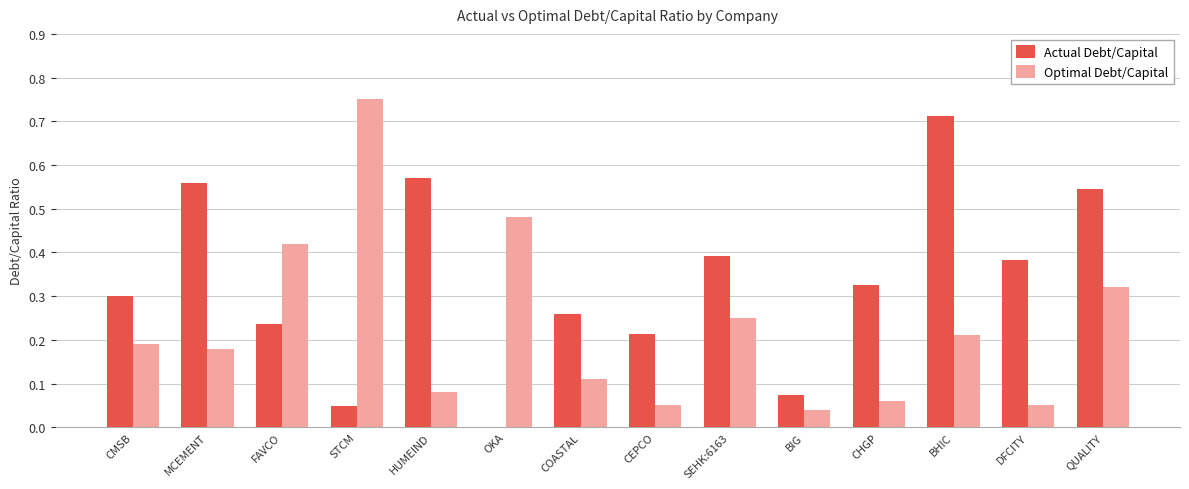

True or false: Actual Debt/Capital has a value of 0.9 at MCEMENT.

False